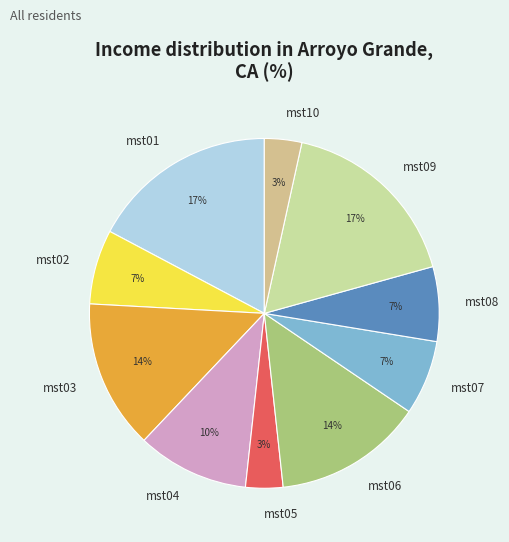

Is there a majority slice in this chart?

No